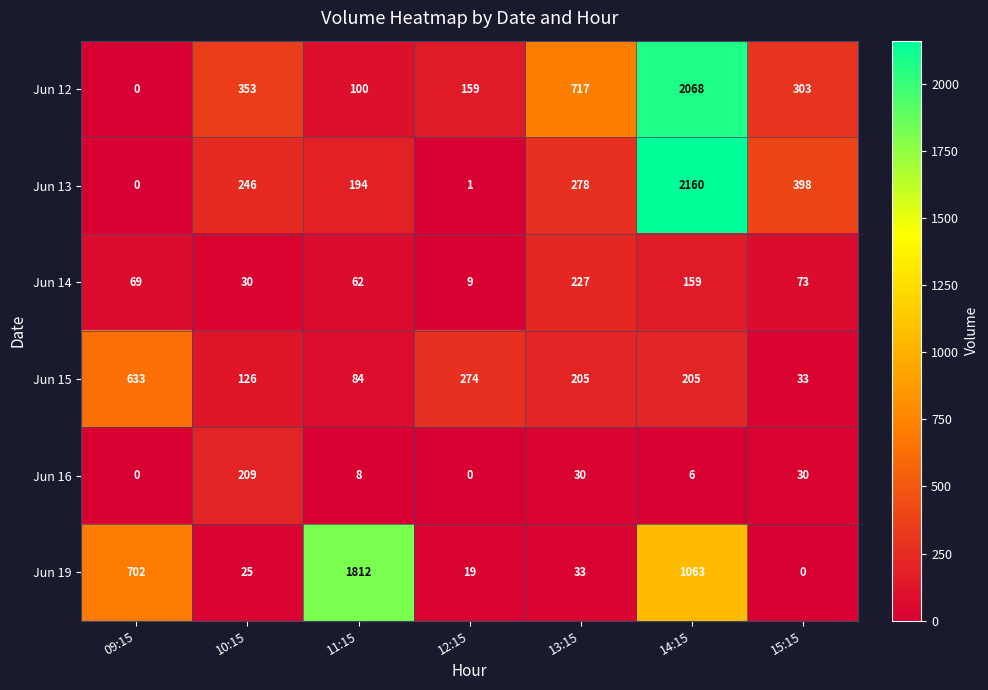

How many data points does each series have?

7